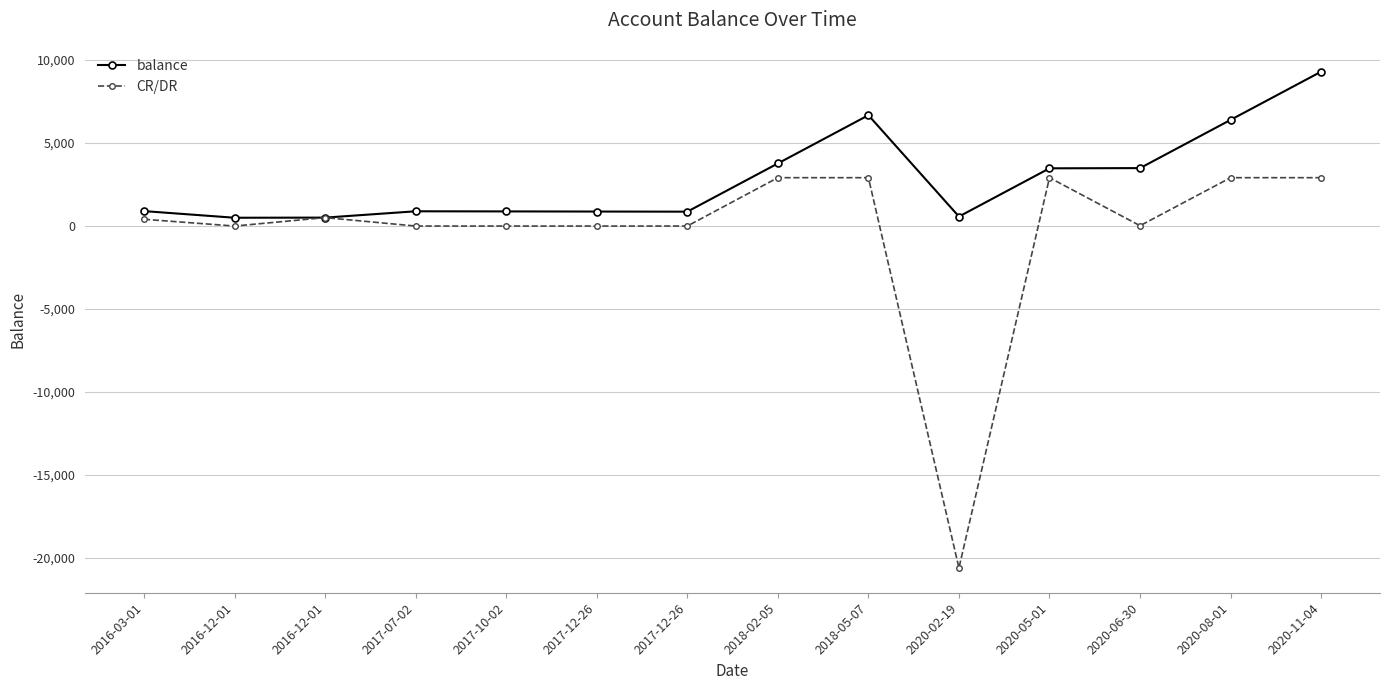

The value of CR/DR at 2020-05-01 is 2905.0. True or false?

True